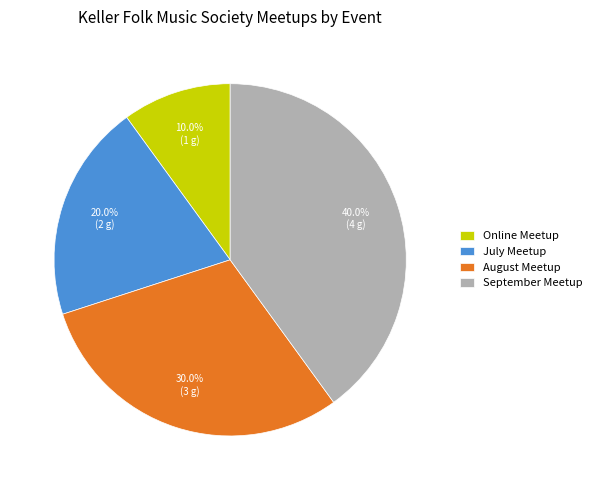

Combined, do September Meetup and August Meetup account for over 50%?

Yes